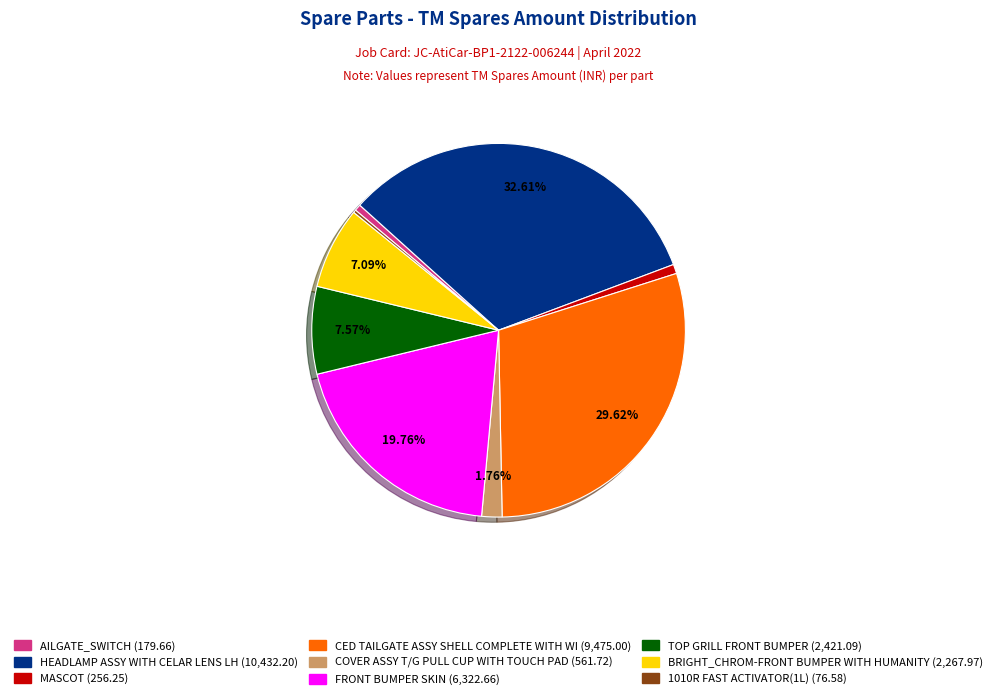

Is the sum of HEADLAMP ASSY WITH CELAR LENS LH and FRONT BUMPER SKIN greater than half?

Yes